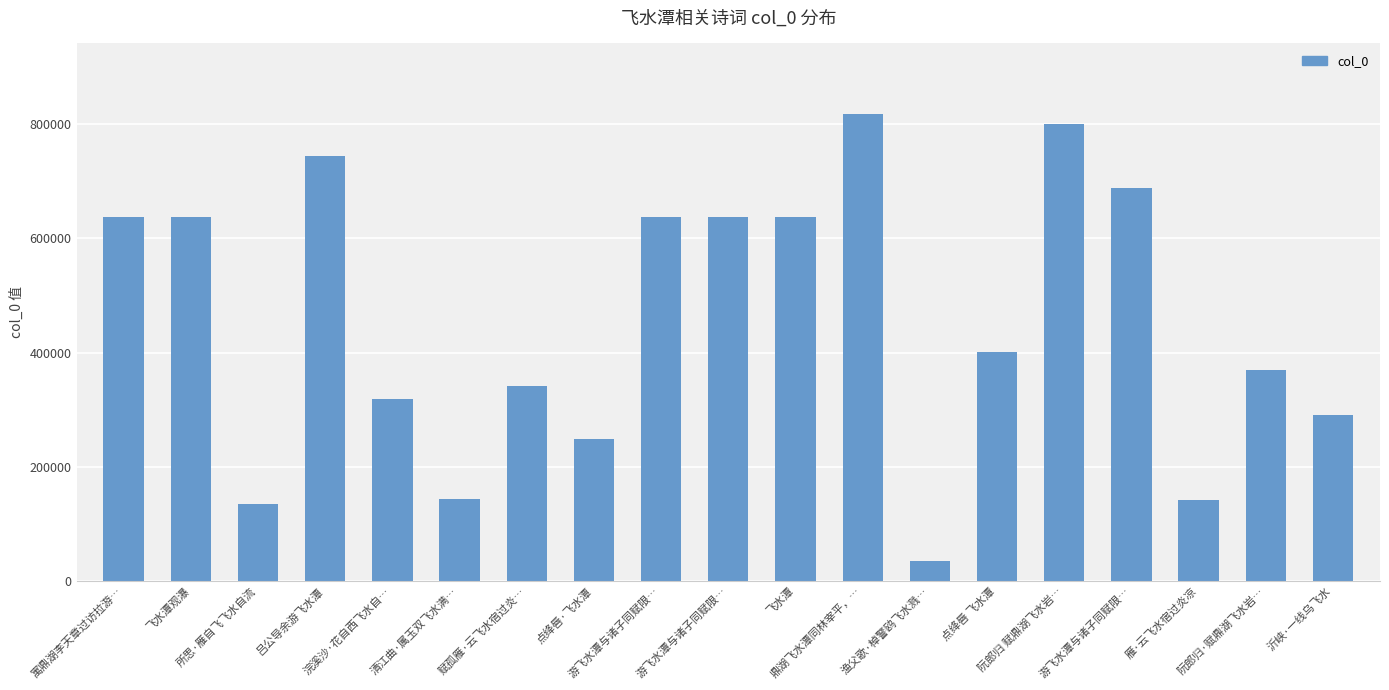

How many bars are there in total?

19